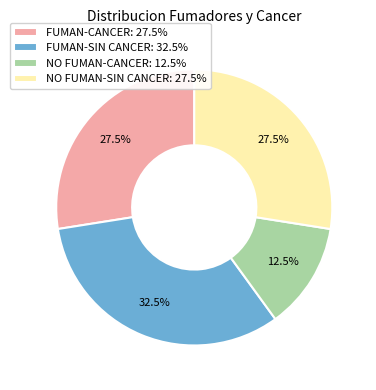

Does any single category account for the majority?

No